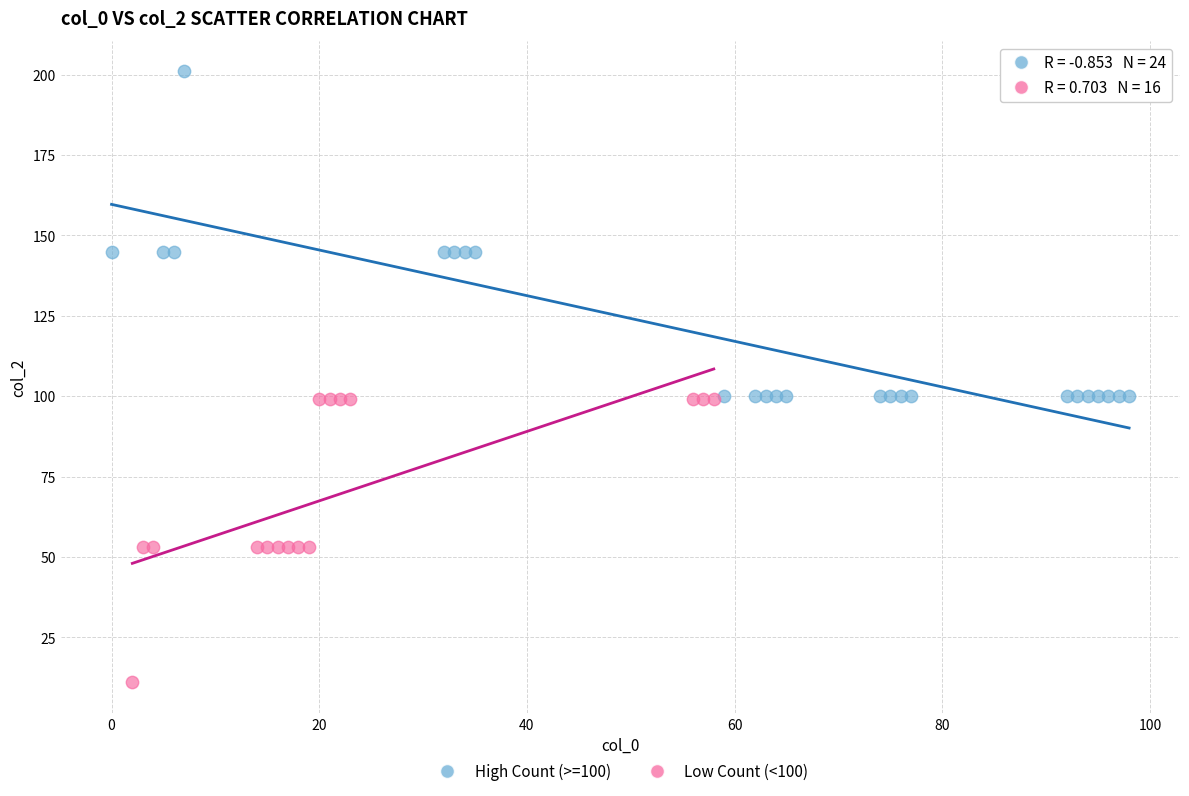

Which series reaches the maximum Y coordinate?

High Count (>=100)